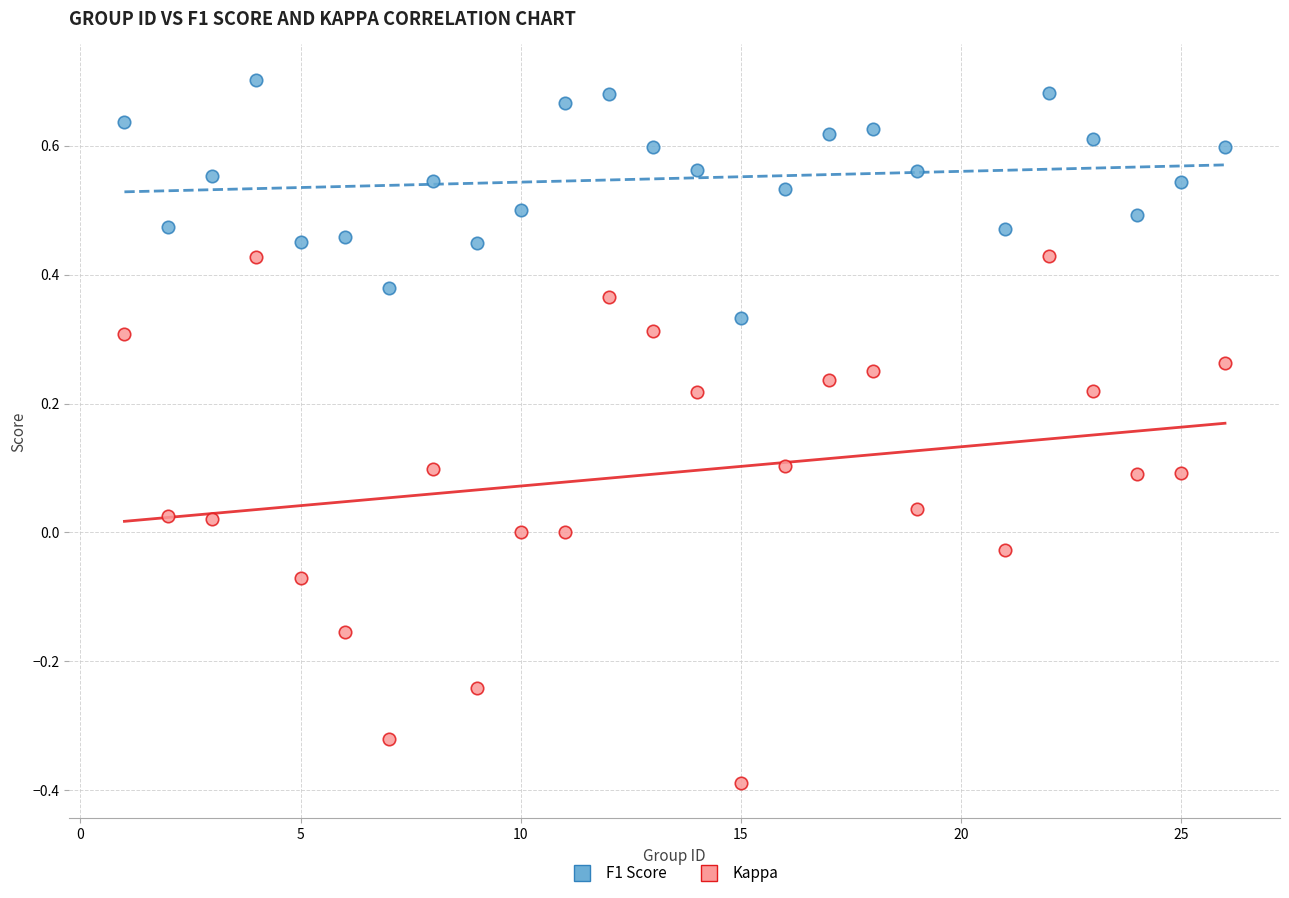

Which series reaches the maximum Y coordinate?

F1 Score